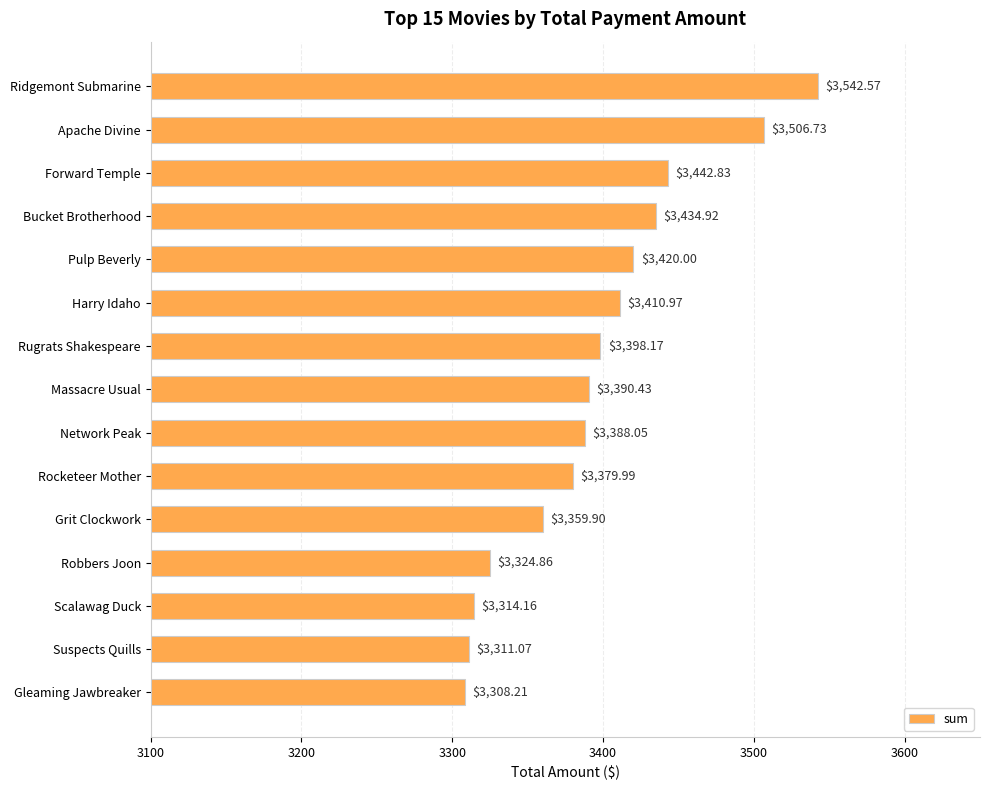

At which category does the chart reach its minimum across all series?

Gleaming Jawbreaker